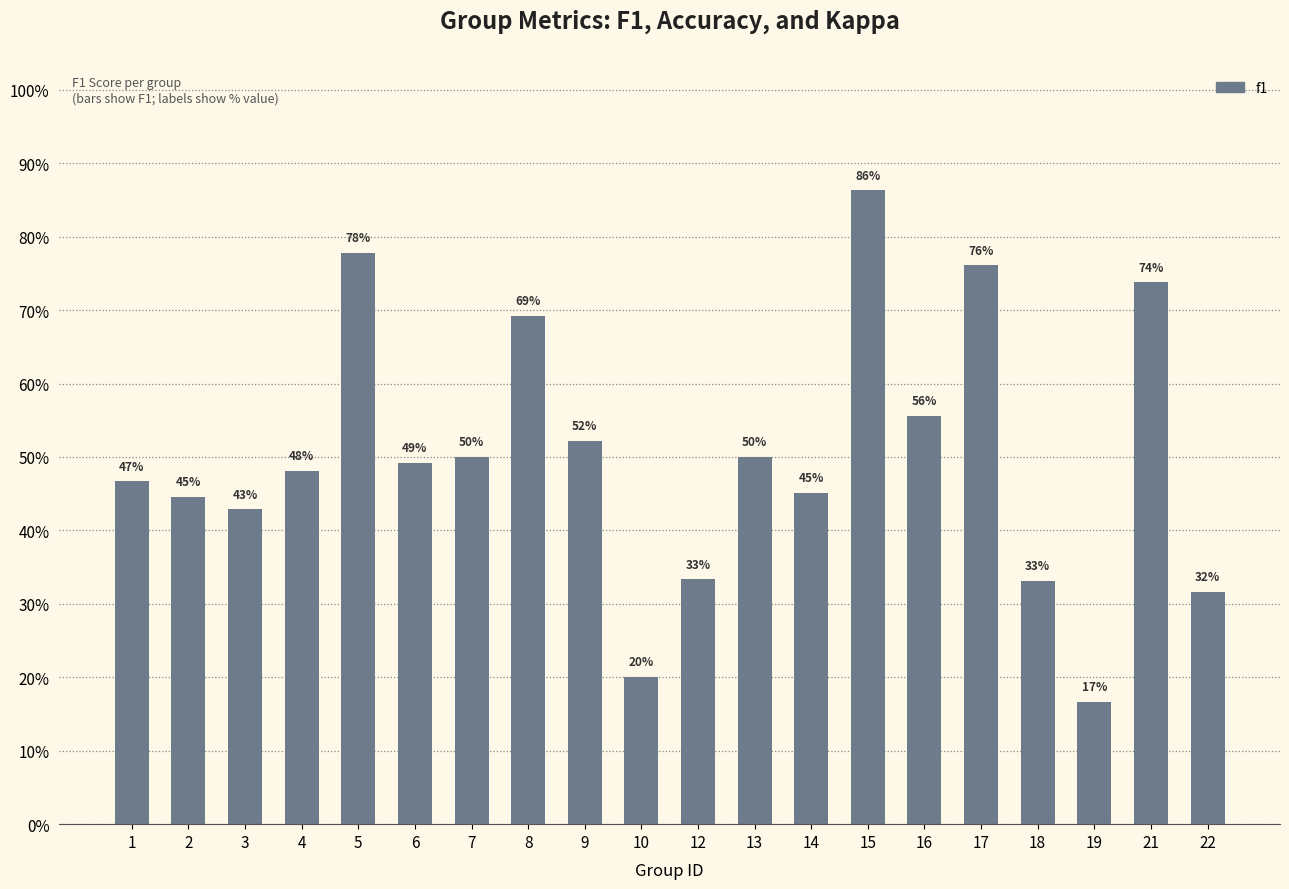

What is the difference between the values at 8 and 13?

0.2